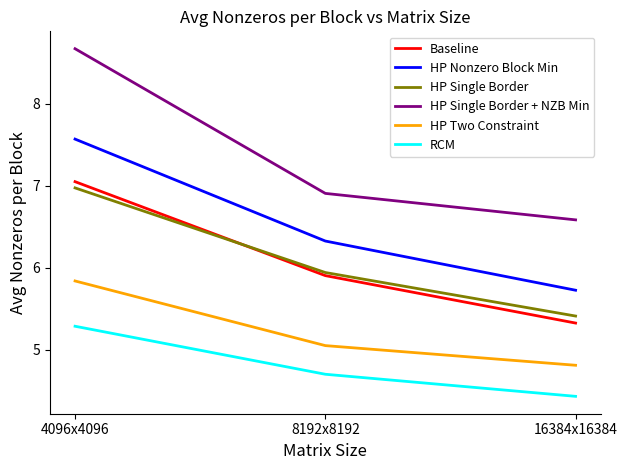

How many lines are shown in the chart?

6